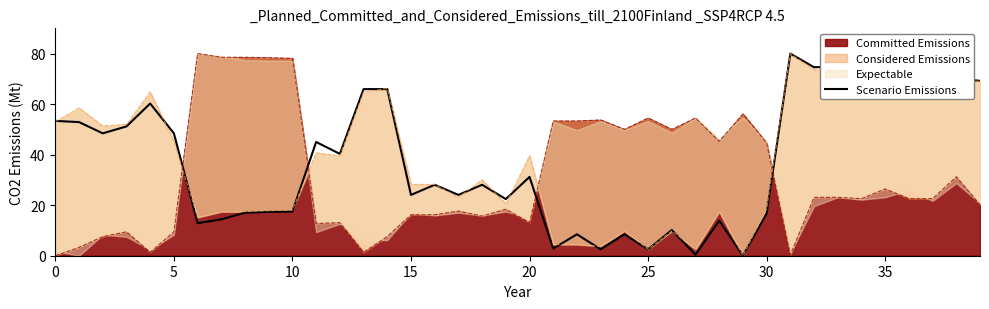

What is the approximate value at 18?

28.1